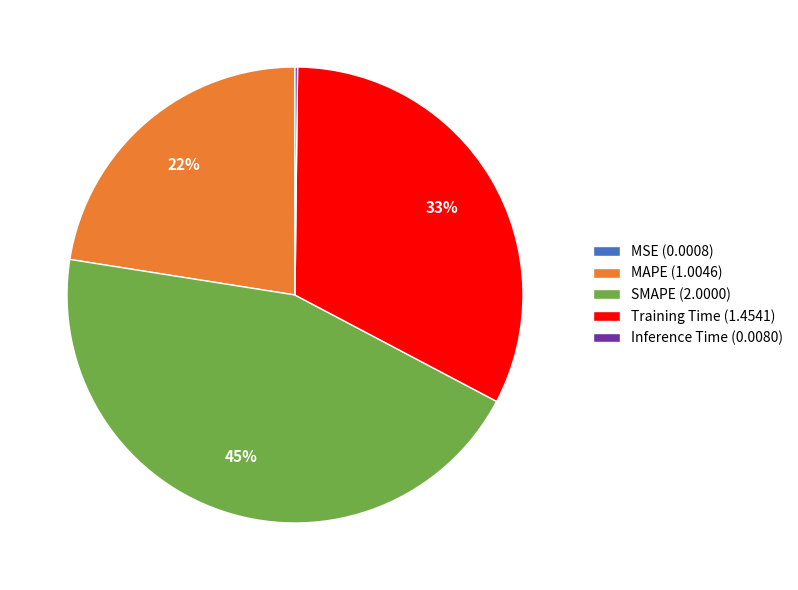

Is it true that MAPE is 22% of the pie?

True